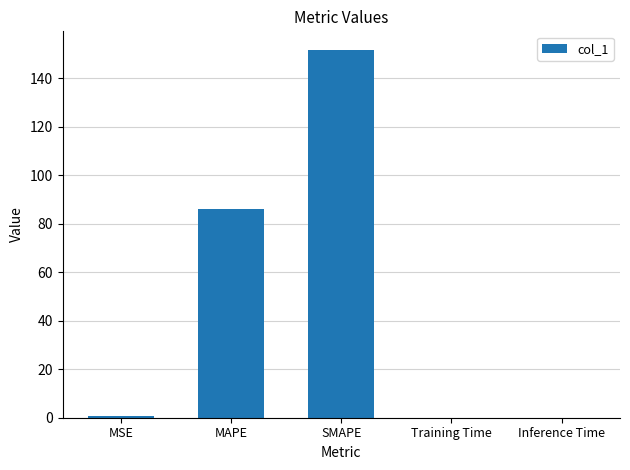

What is the average value?

47.8